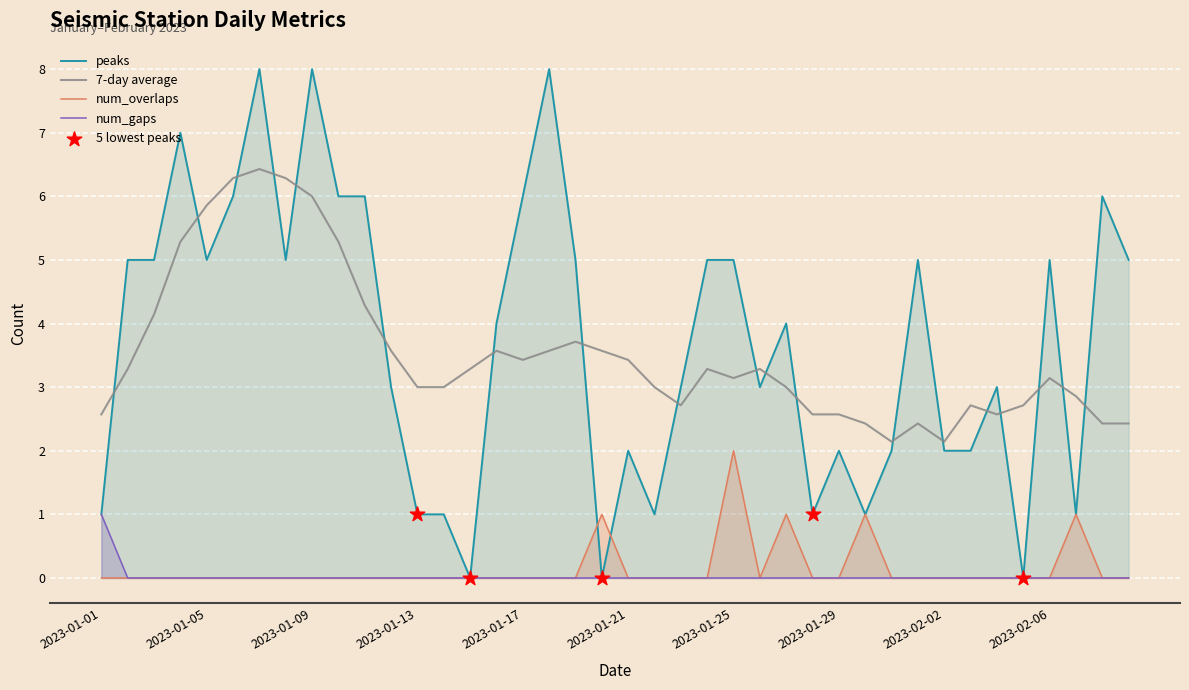

True or false: num_overlaps and 7-day average cross at least once.

False